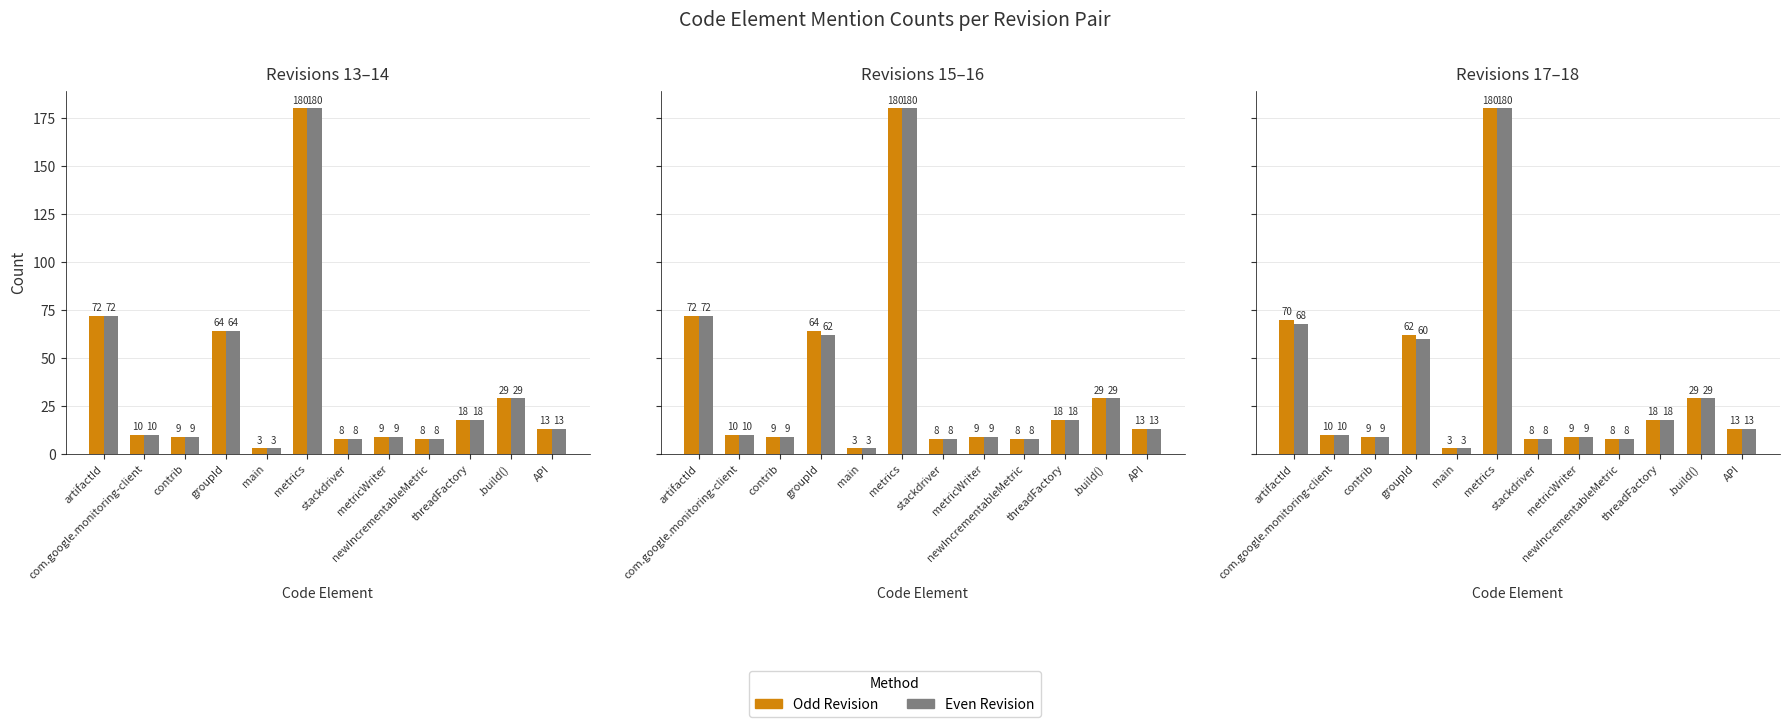

How many groups of bars are there?

12